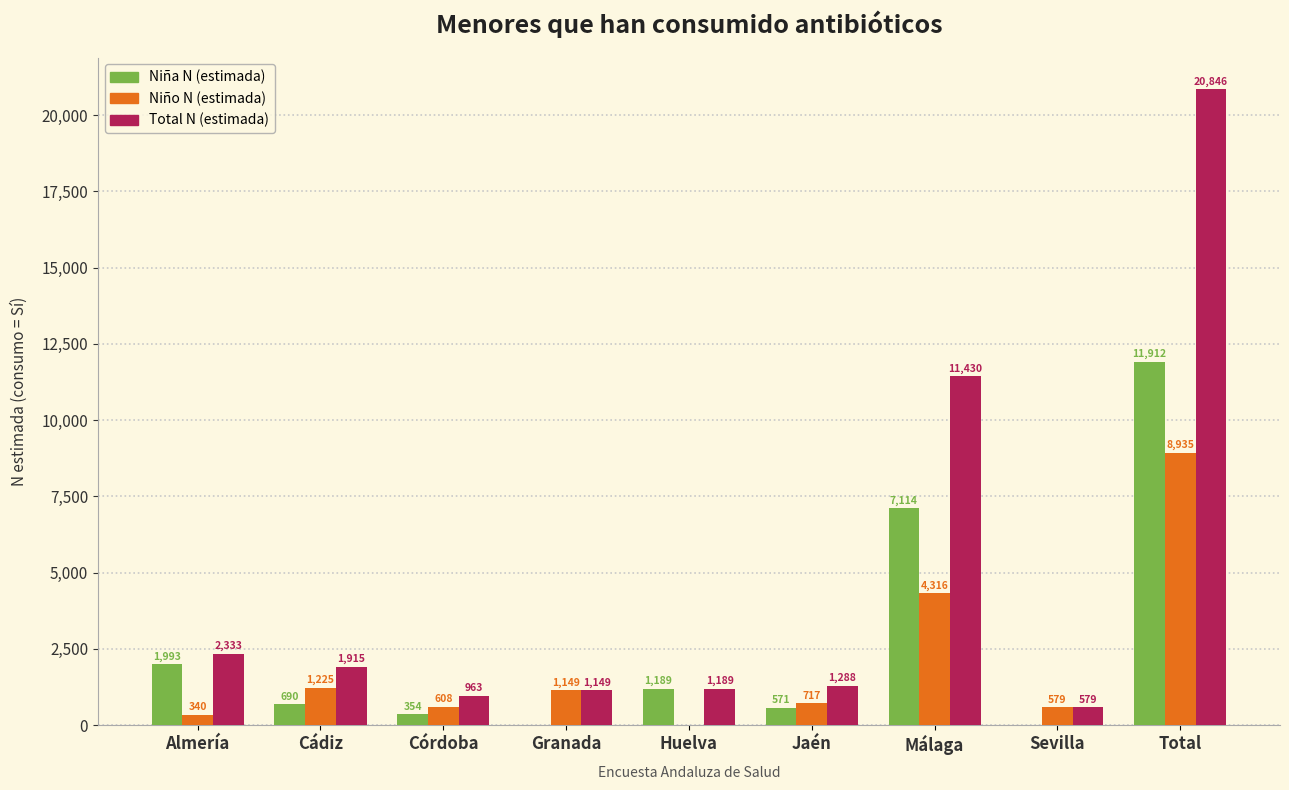

At which label is Niño N (estimada) closest to 4467?

Málaga